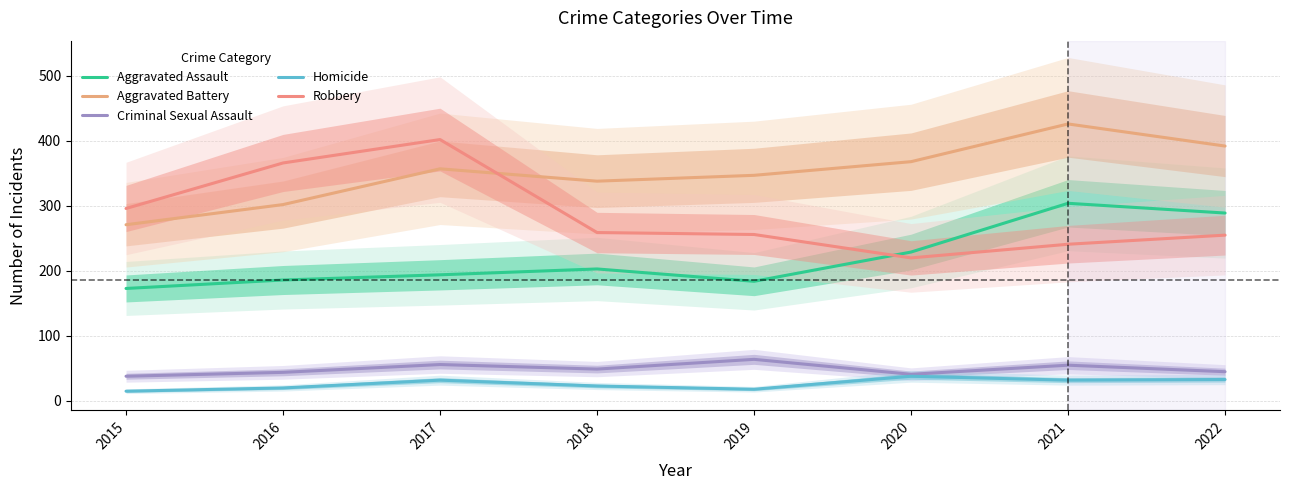

Is it true that Aggravated Battery equals 77 at 2020?

False